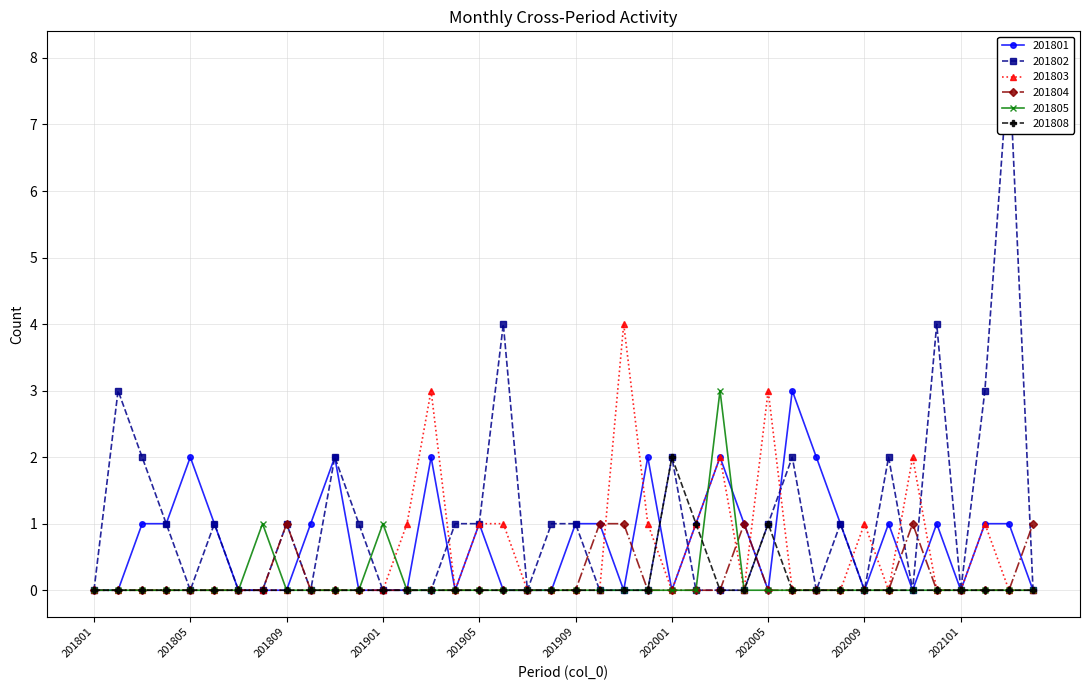

Reading left to right, what are all the values shown in this chart?

201801: 0	0	1	1	2	1	0	0	0	1	2	0	0	0	2	0	1	0	0	0	1	1	0	2	0	1	2	1	0	3	2	1	0	1	0	1	0	1	1	0
201802: 0	3	2	1	0	1	0	0	1	0	2	1	0	0	0	1	1	4	0	1	1	0	0	0	2	0	0	0	1	2	0	1	0	2	0	4	0	3	8	0
201803: 0	0	0	0	0	0	0	0	0	0	0	0	0	1	3	0	1	1	0	0	0	0	4	1	0	1	2	0	3	0	0	0	1	0	2	0	0	1	0	0
201804: 0	0	0	0	0	0	0	0	1	0	0	0	0	0	0	0	0	0	0	0	0	1	1	0	0	0	0	1	0	0	0	0	0	0	1	0	0	0	0	1
201805: 0	0	0	0	0	0	0	1	0	0	0	0	1	0	0	0	0	0	0	0	0	0	0	0	0	0	3	0	0	0	0	0	0	0	0	0	0	0	0	0
201808: 0	0	0	0	0	0	0	0	0	0	0	0	0	0	0	0	0	0	0	0	0	0	0	0	2	1	0	0	1	0	0	0	0	0	0	0	0	0	0	0